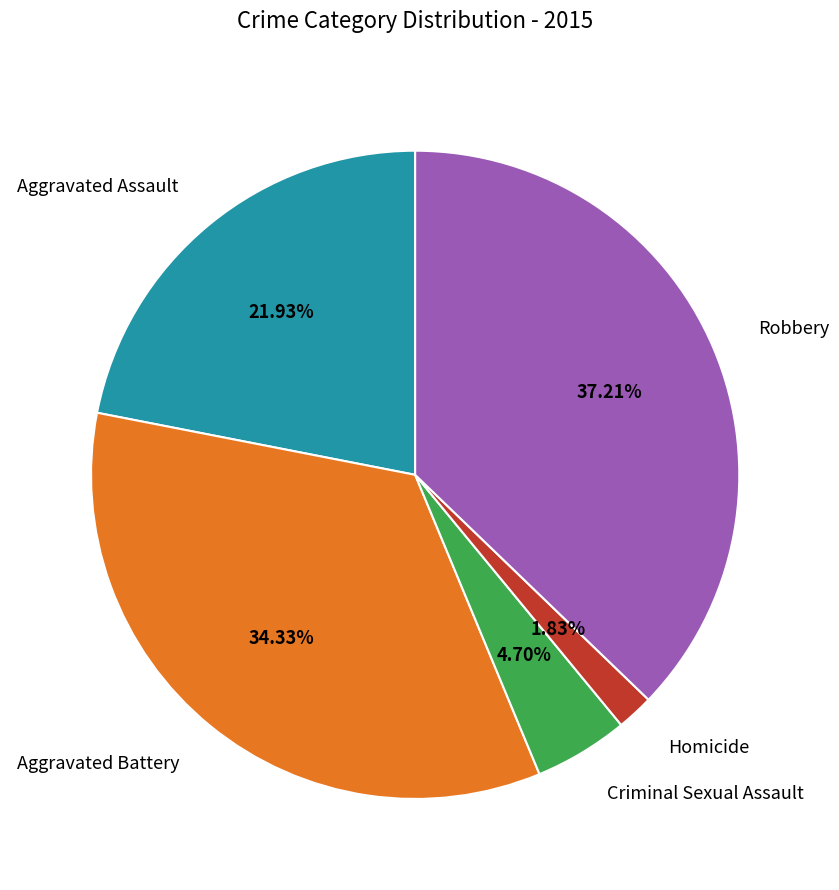

Is Robbery the majority of the pie?

No